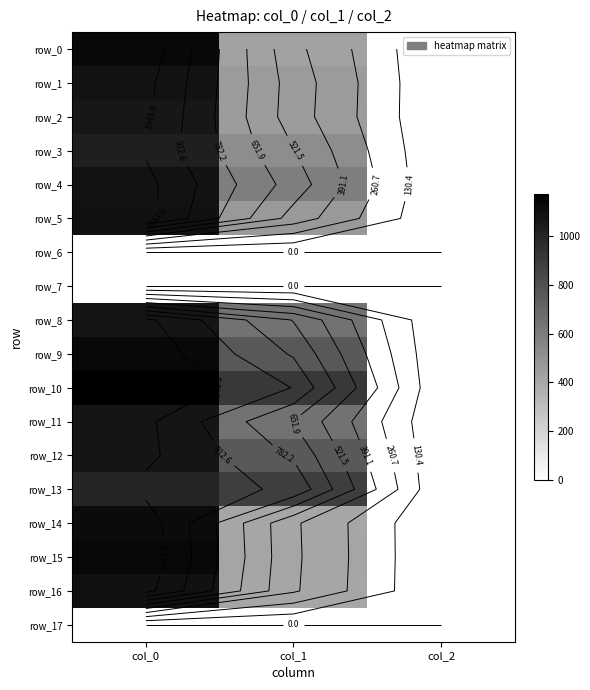

Is it true that row_10 equals 2.0 at col_2?

True